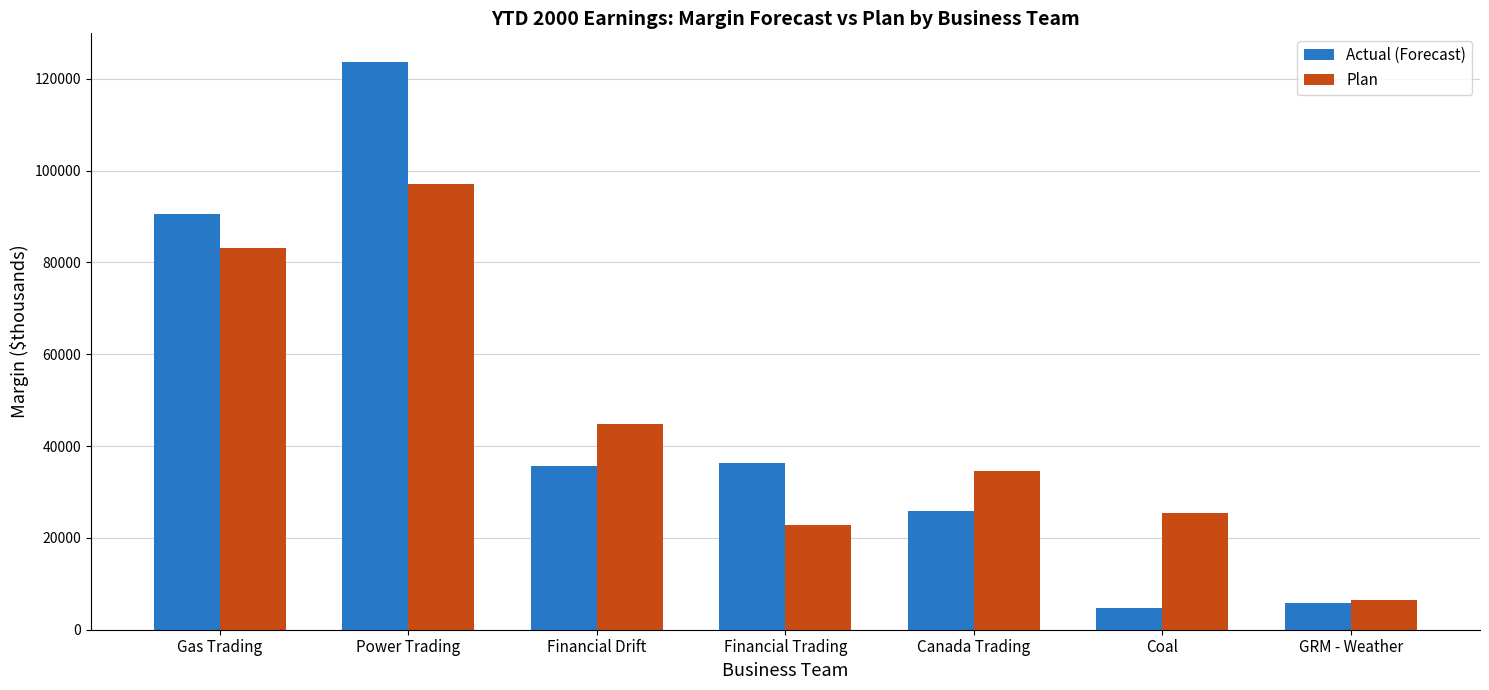

What value does the Actual (Forecast) series have at Financial Trading, to the nearest 100?

36300